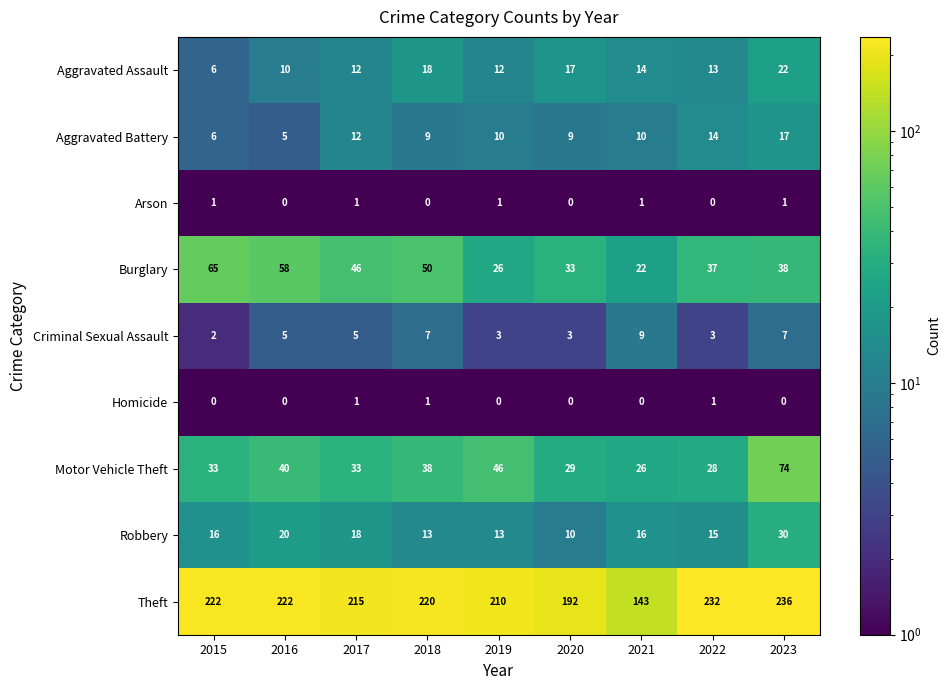

What is the difference between the second highest and minimum values in the Theft series?

89